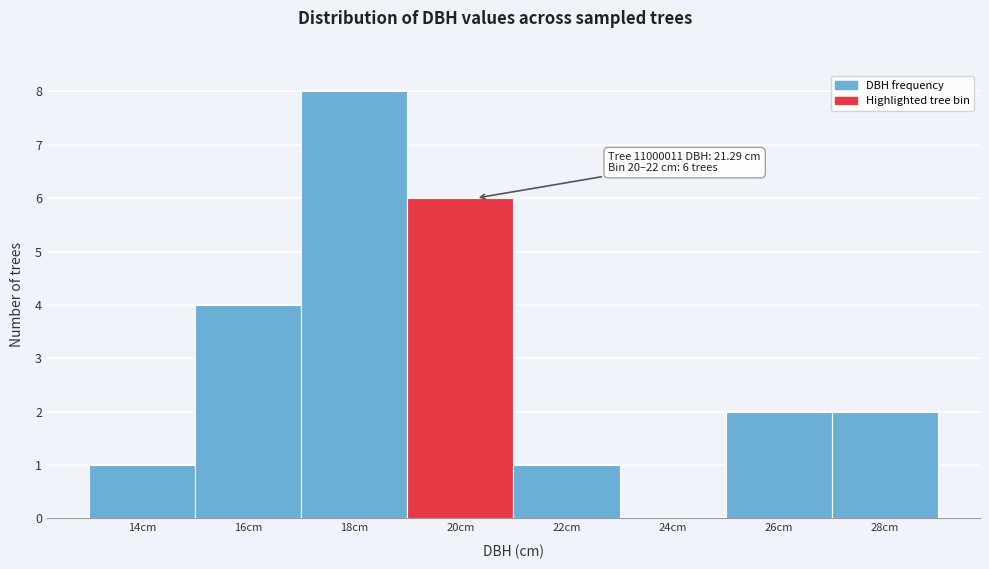

Reading left to right, extract all data points from this chart.

14cm=1	16cm=4	18cm=8	20cm=6	22cm=1	24cm=0	26cm=2	28cm=2